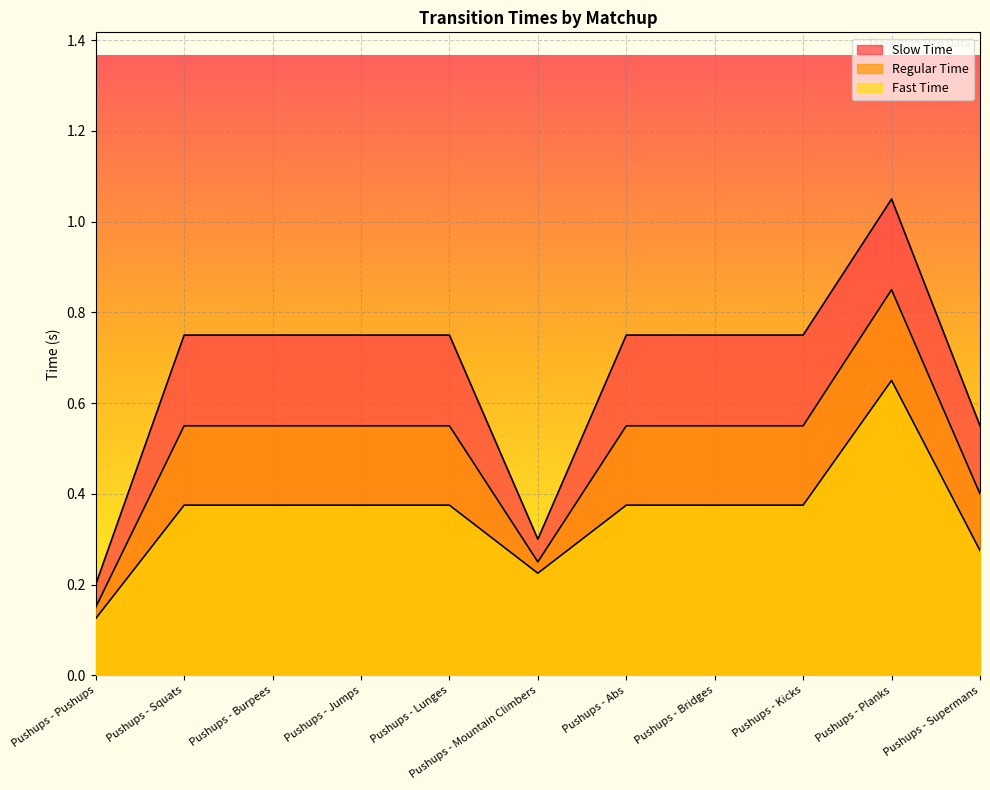

Rank the series by their maximum value, from highest to lowest.

Slow Time, Regular Time, Fast Time